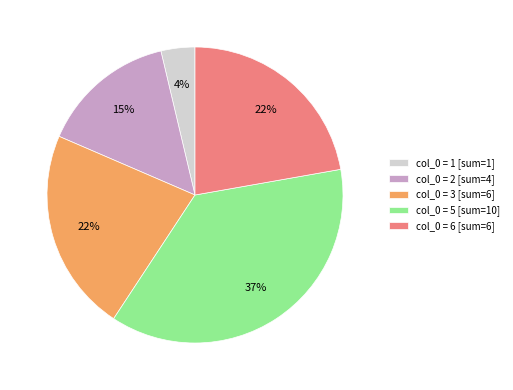

How many slices are in this pie chart?

5